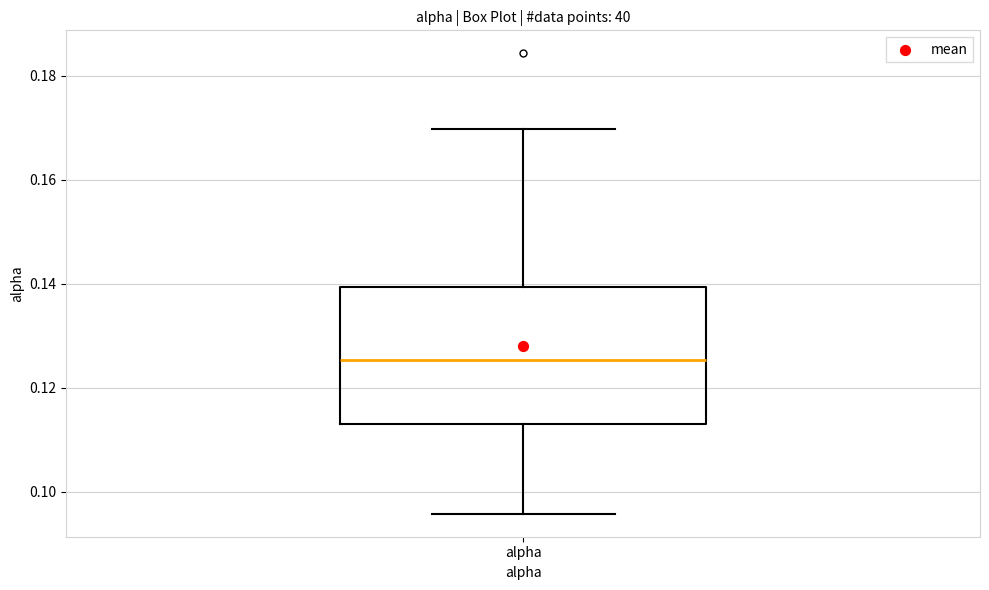

Where is the lower edge of the box for alpha on the y-axis? The values are not printed on the chart, so give them approximately, as read against the axis.

0.114